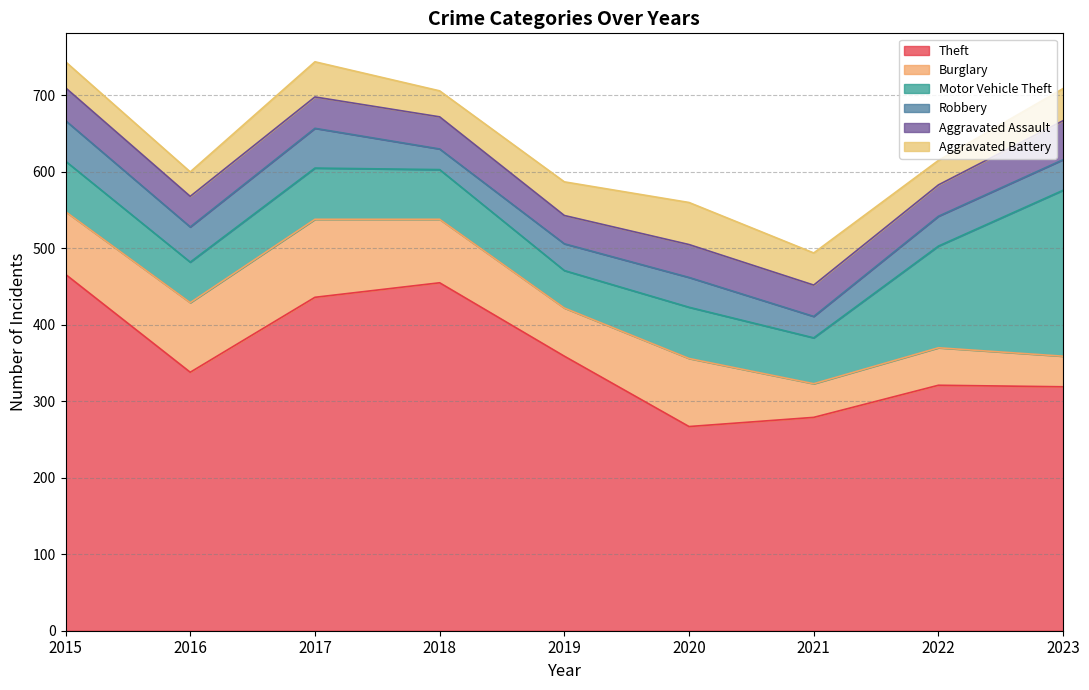

What is the greatest value displayed?

466